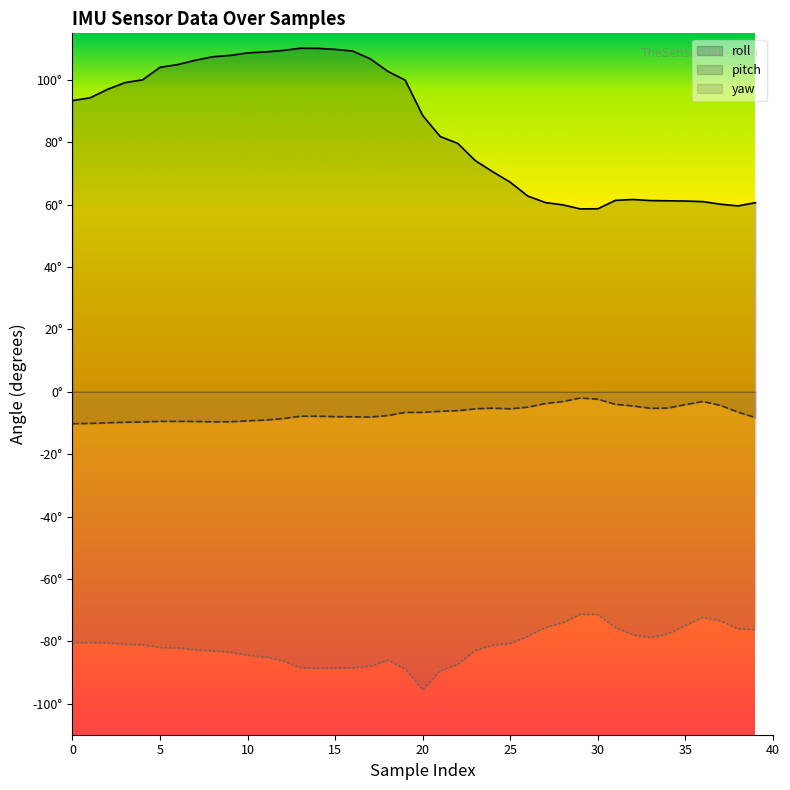

Rank the series at 9 from highest to lowest value.

roll, pitch, yaw